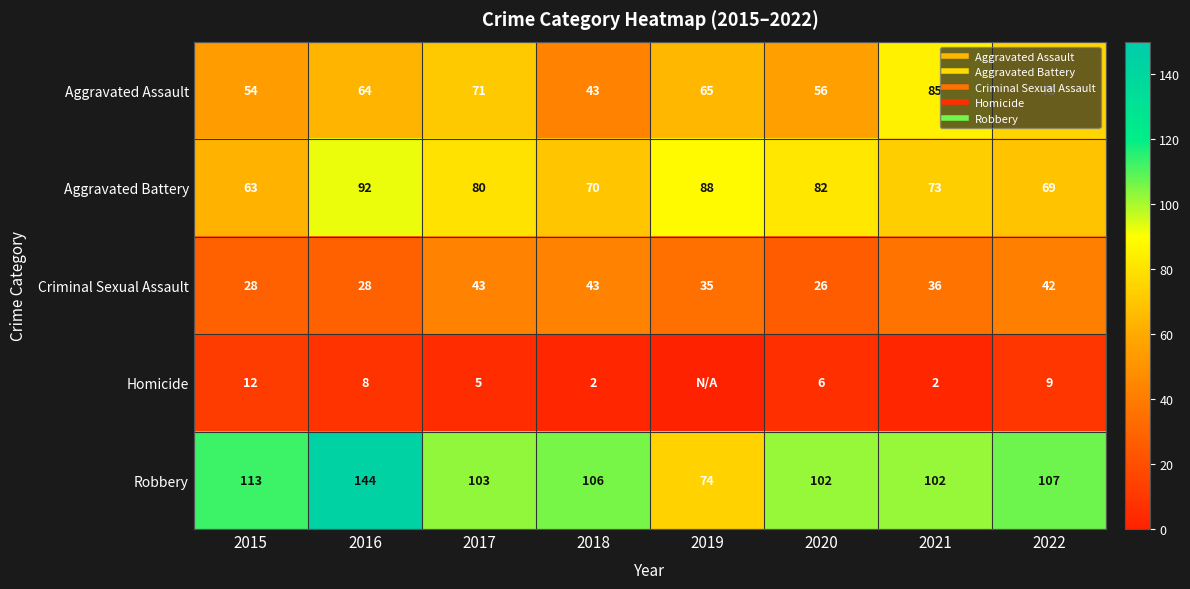

True or false: Robbery has a value of 44 at 2016.

False